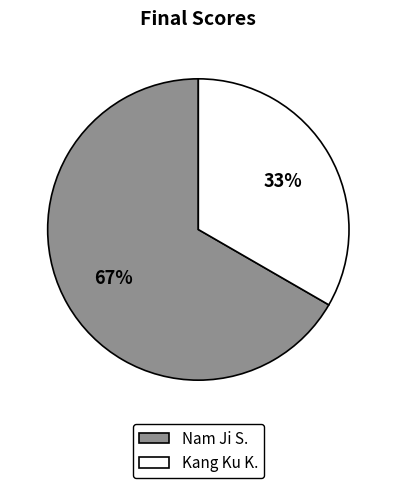

To the nearest percent, what percentage of the pie is Kang Ku K.?

33%